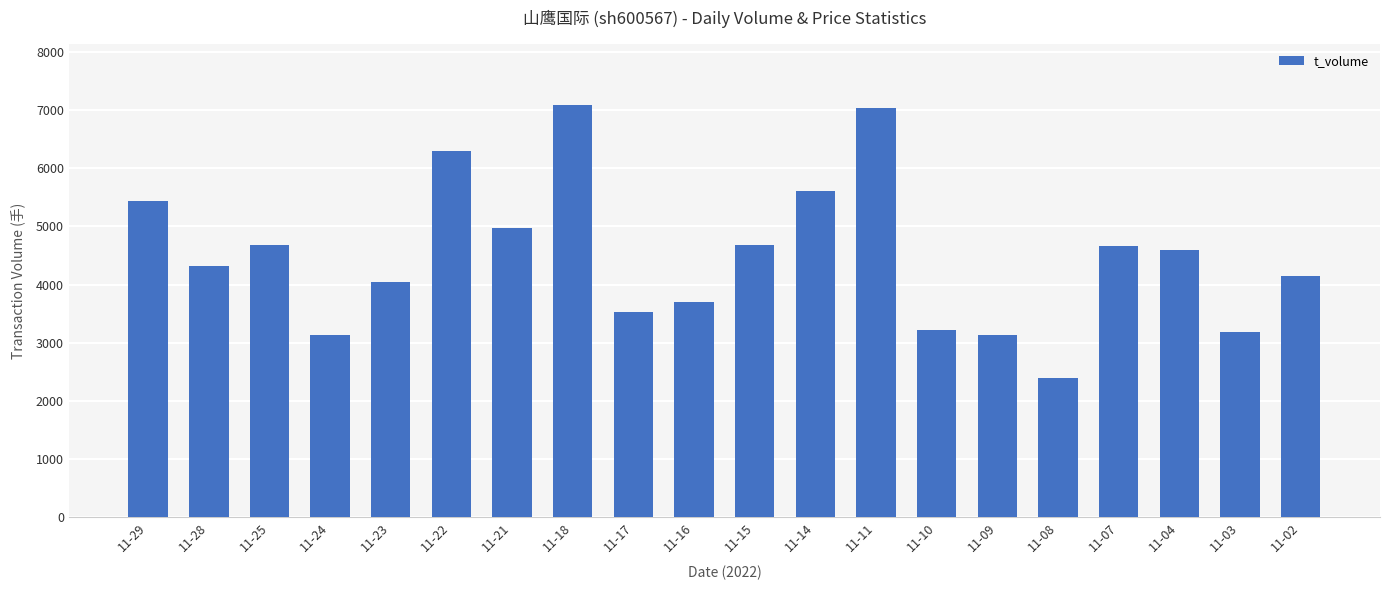

What is the minimum value shown in the chart?

2387